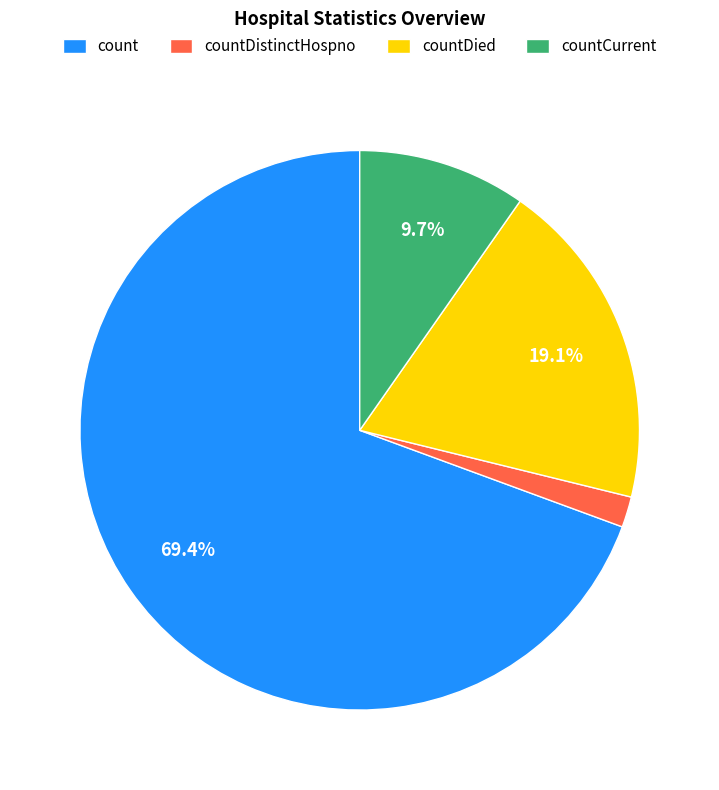

What percentage is the countCurrent slice, to the nearest percent?

10%